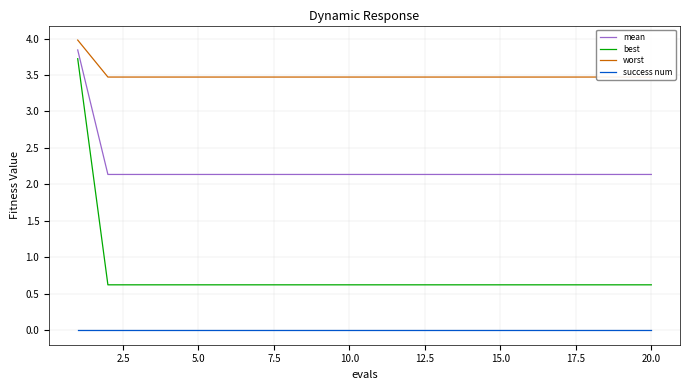

Which series has the widest spread of values?

best